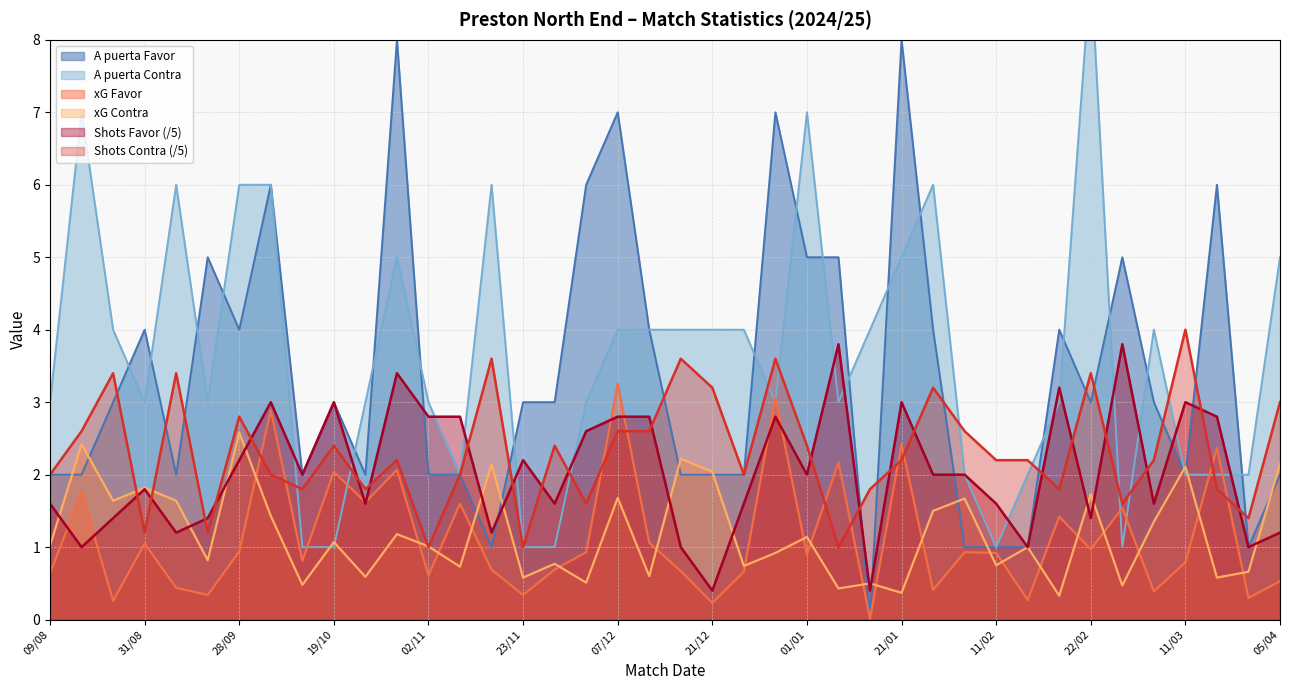

Is it true that A puerta Contra equals 0.7 at 11/03?

False